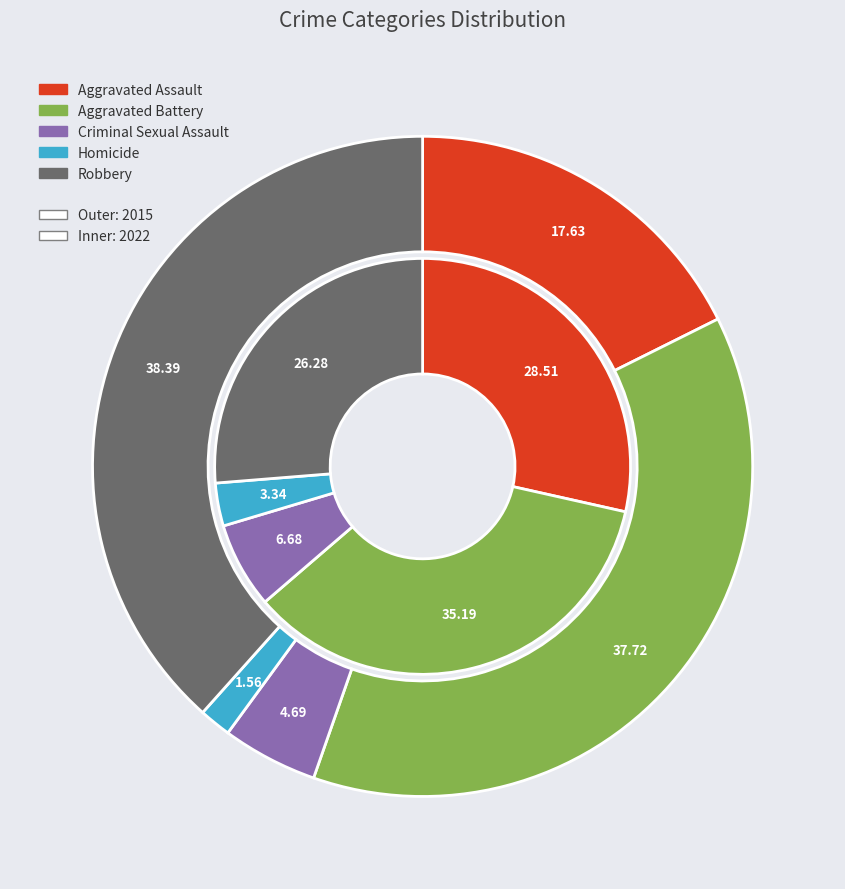

Which series has the largest range (max minus min)?

2015